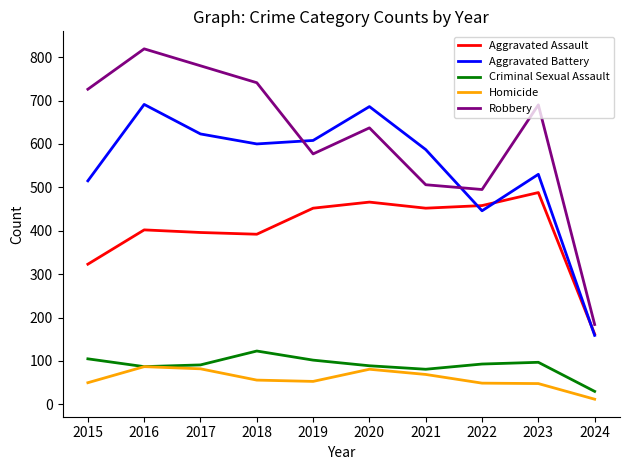

List the series in order of their peak value, highest first.

Robbery, Aggravated Battery, Aggravated Assault, Criminal Sexual Assault, Homicide